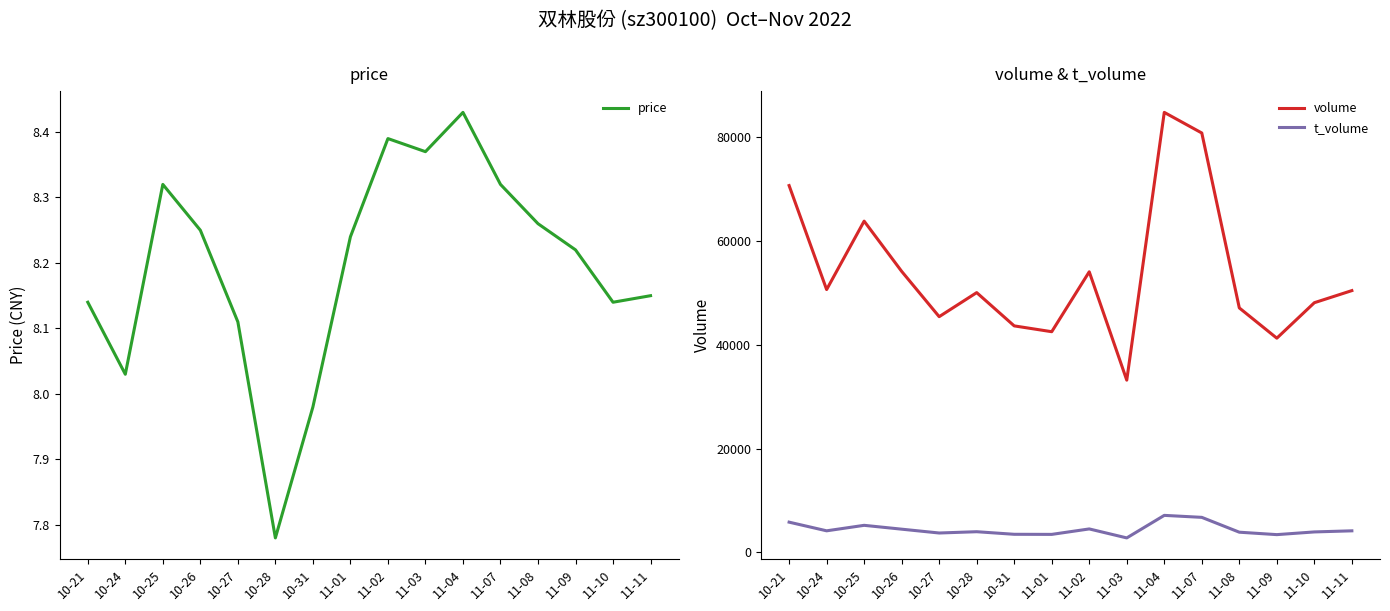

Is the value of t_volume at 10-31 greater than the value of volume at 11-10?

No